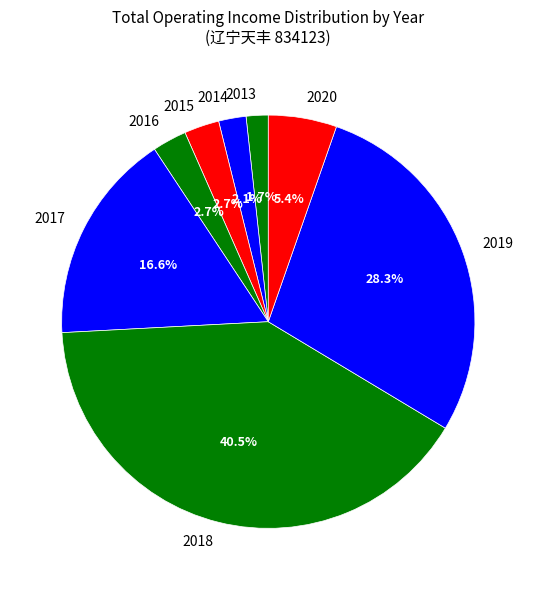

To the nearest percent, what is the average slice percentage?

12%